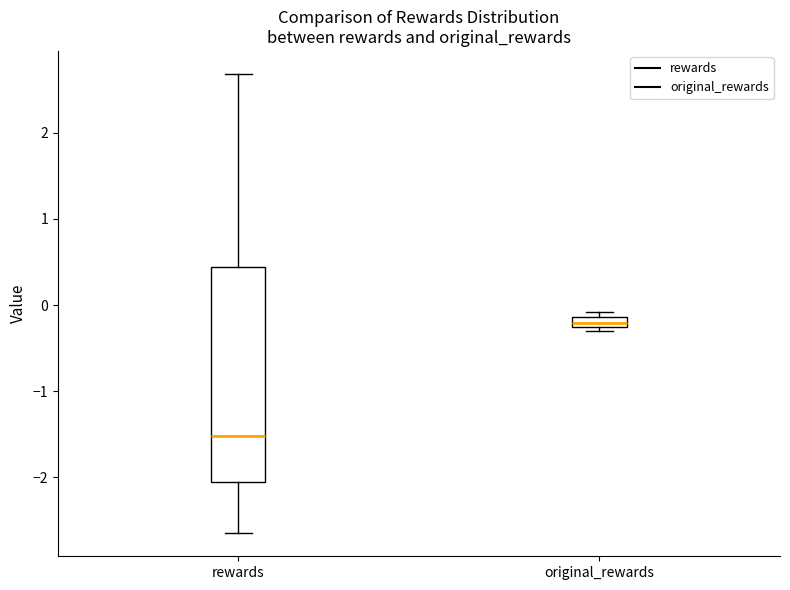

Which box's median line is the highest?

original_rewards